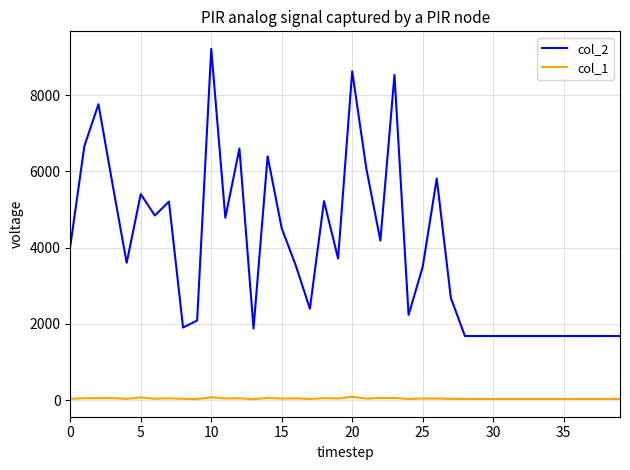

Rank the series by their average value, from lowest to highest.

col_1, col_2